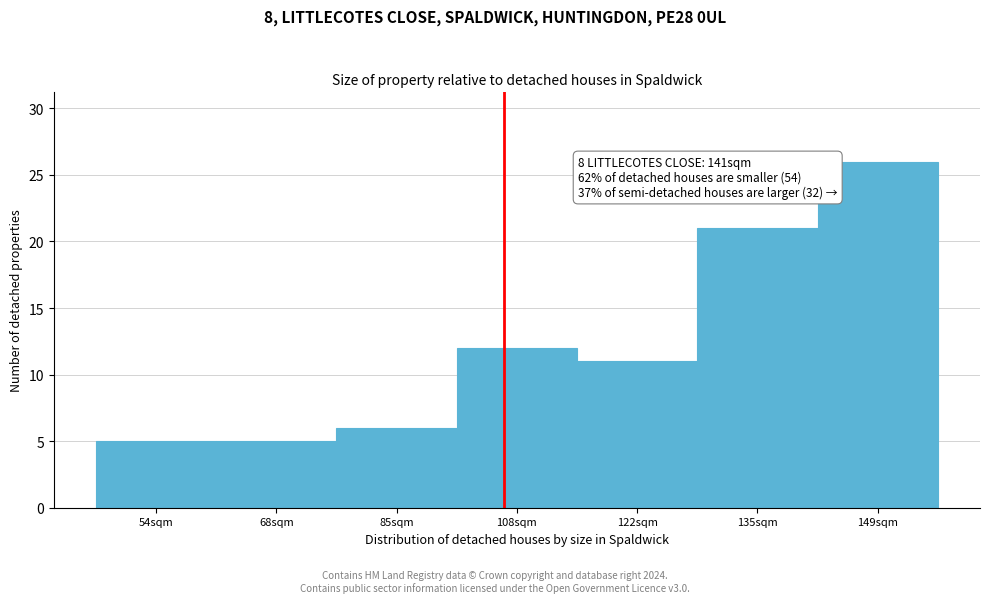

Reading left to right, what are all the values shown in this chart?

5	5	6	12	11	21	26